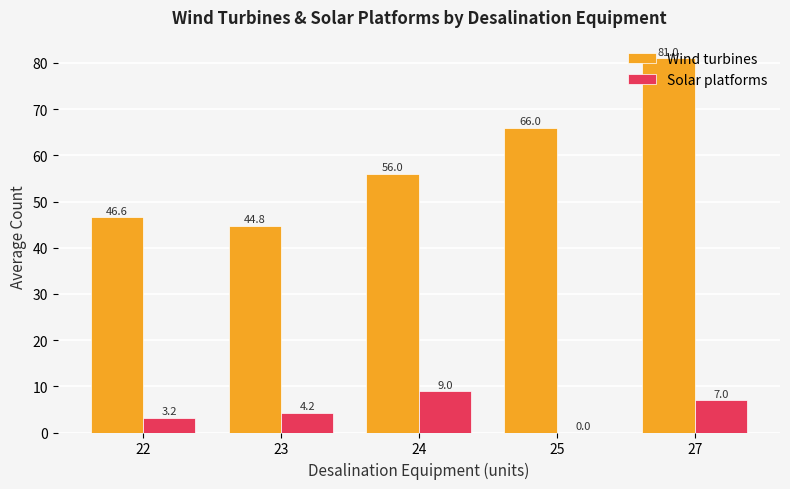

The value of Wind turbines at 23 is 64.1. True or false?

False